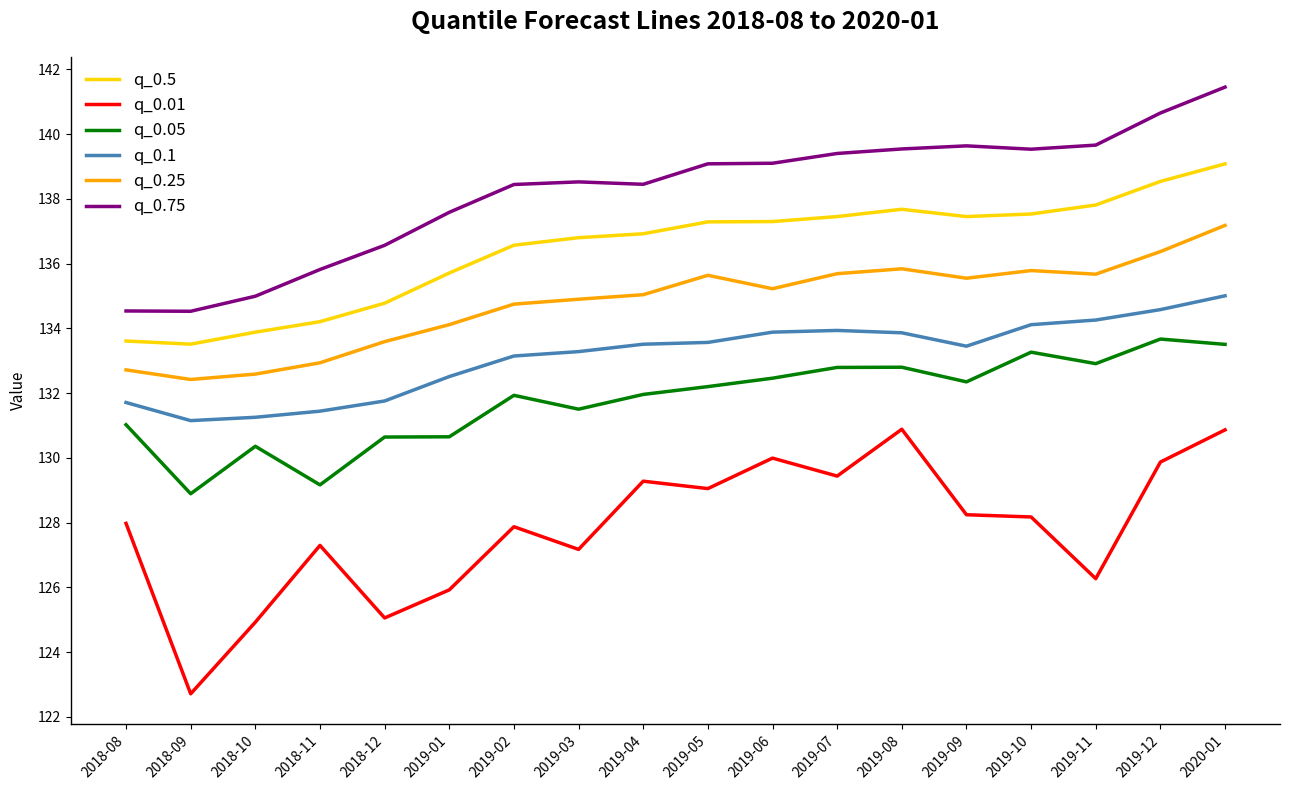

True or false: q_0.25 has a value of 135.6 at 2019-05.

True